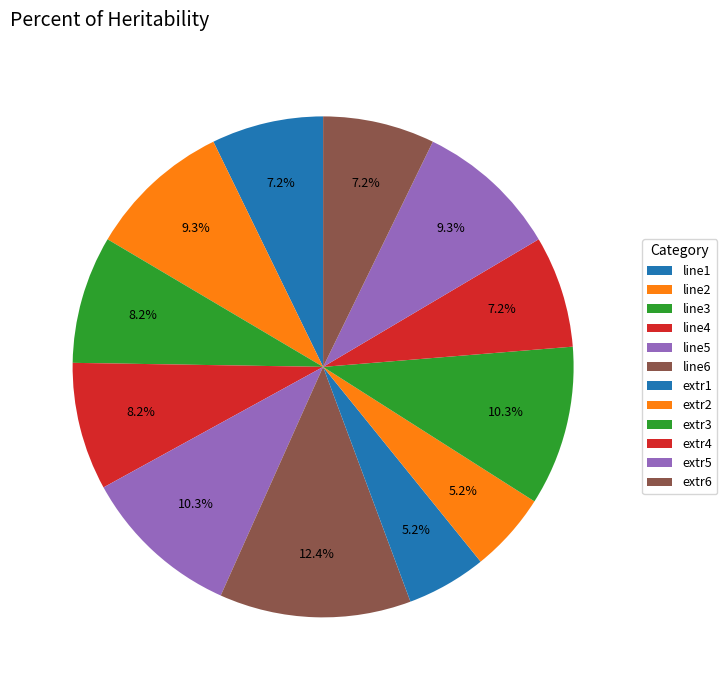

Is there any slice that represents more than half of the pie?

No